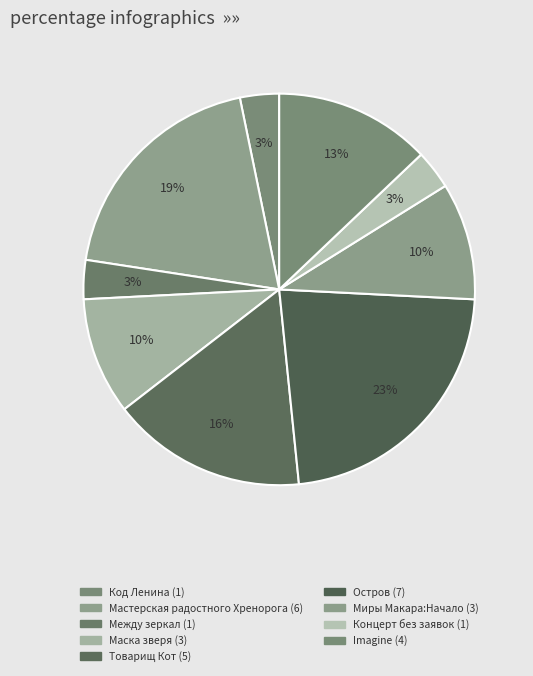

How many segments does this pie chart have?

9